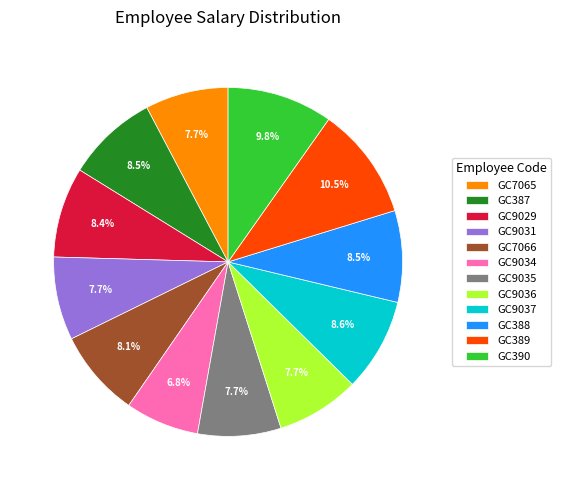

Is it true that GC390 is 1% of the pie?

False